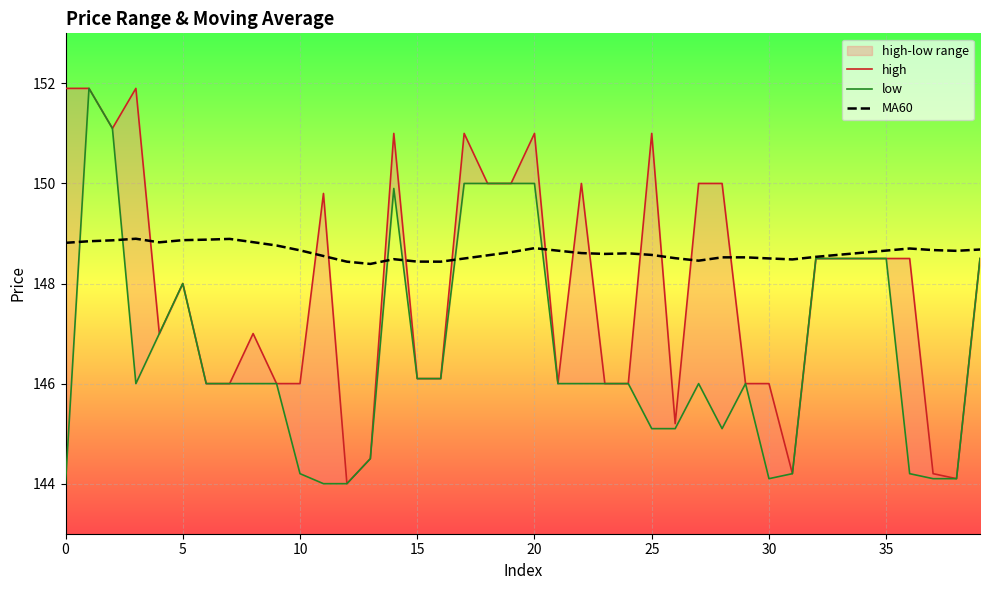

Between 24 and 36, which series saw the biggest shift?

high